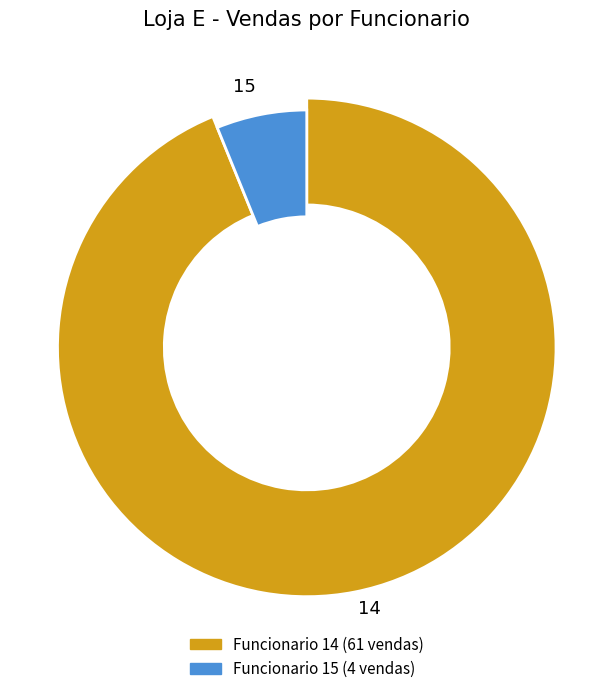

True or false: 15 accounts for 6% of the total.

True